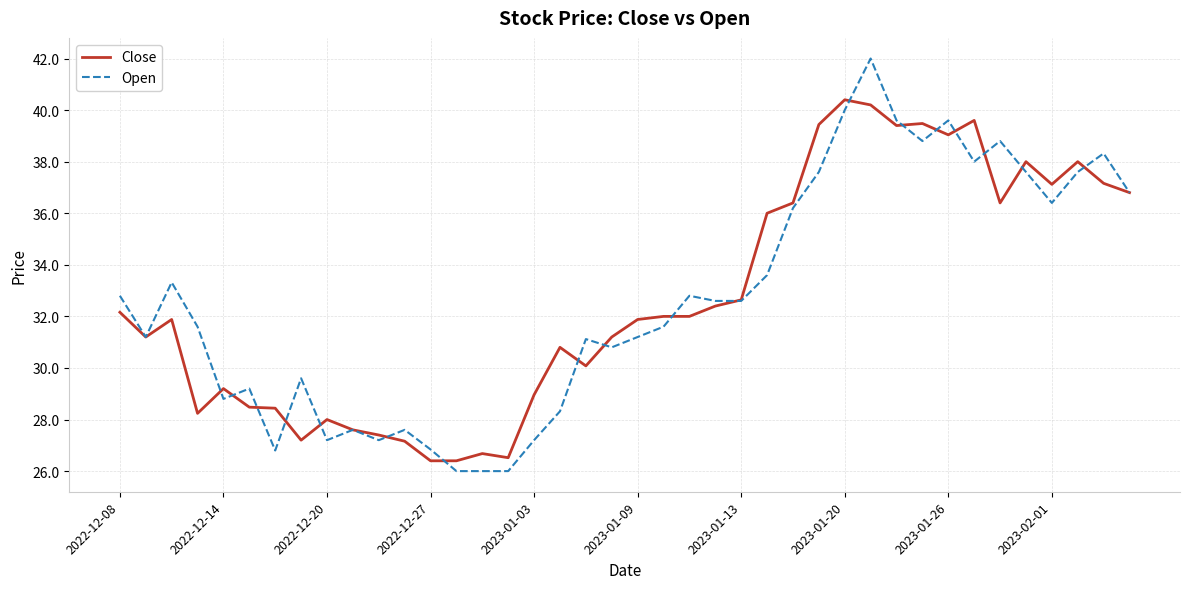

List the series in order of their peak value, lowest first.

Close, Open